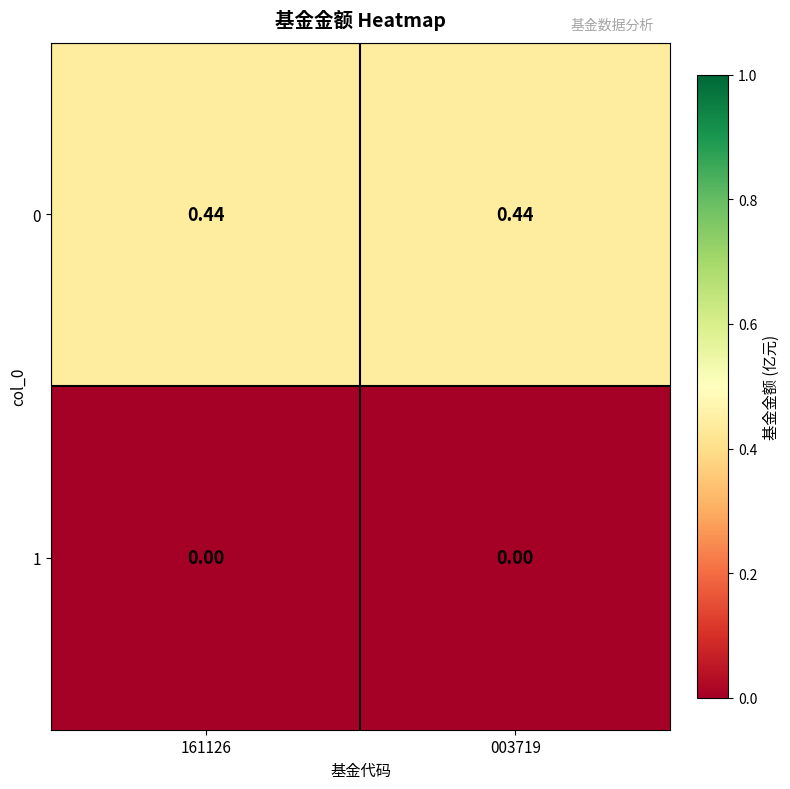

Rank the series by their maximum value, from lowest to highest.

1, 0